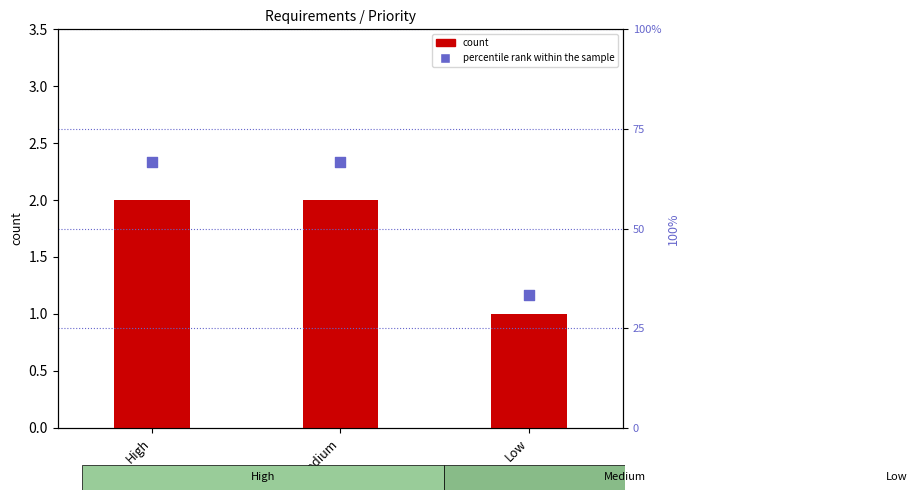

Which series contains the highest Y value?

percentile rank within the sample